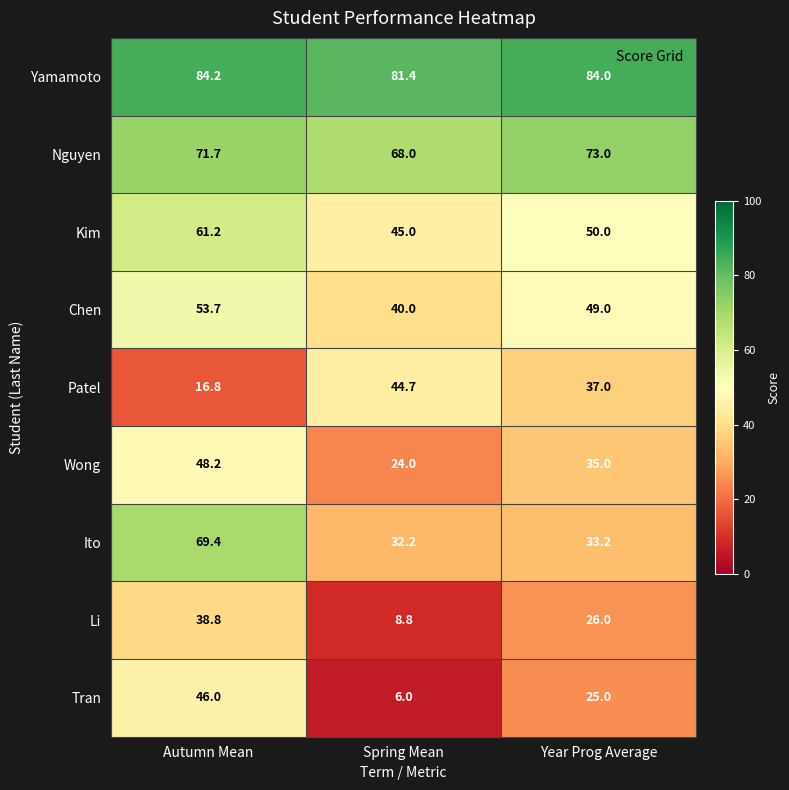

What is the difference between the highest and lowest values at Year Prog Average?

59.0